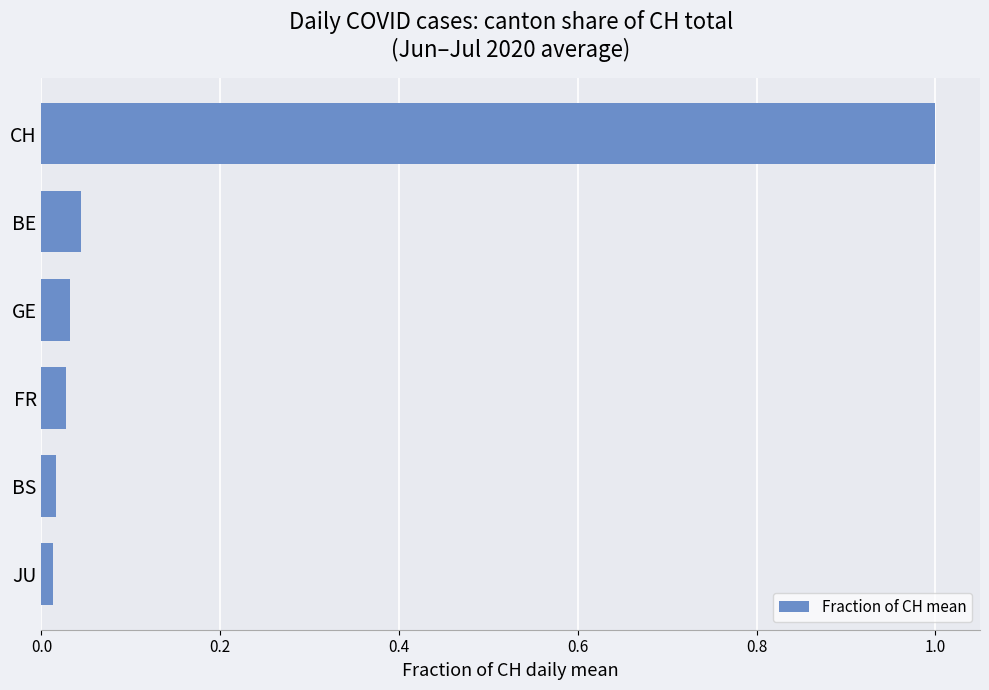

The value at CH is 1.0. True or false?

True